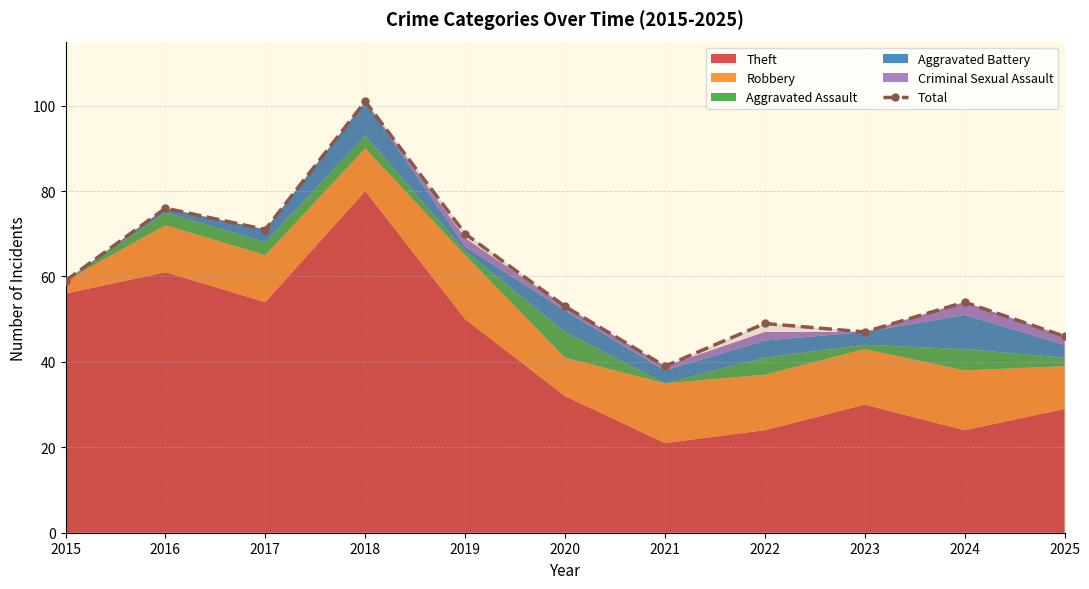

What is the maximum value shown in the chart?

101